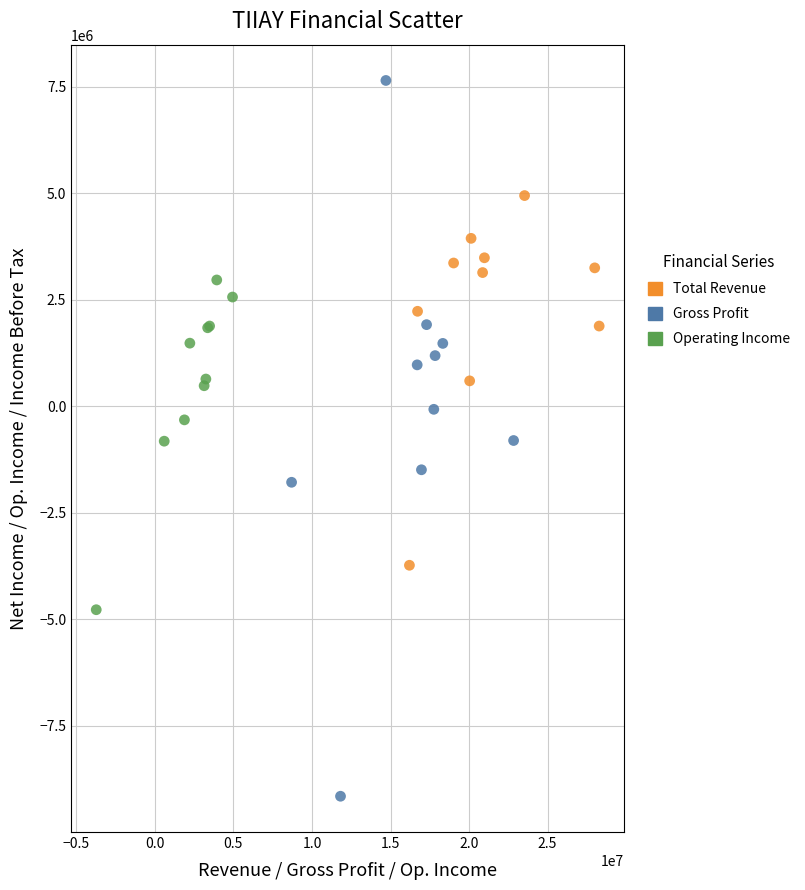

Which series reaches the minimum Y coordinate?

Gross Profit